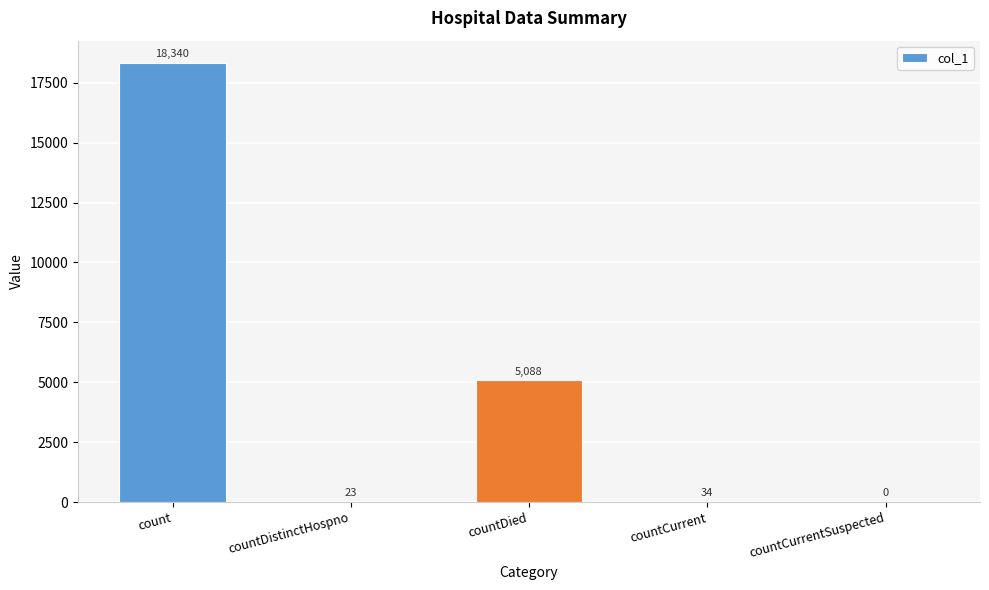

What is the difference between the values at countCurrentSuspected and countCurrent?

34